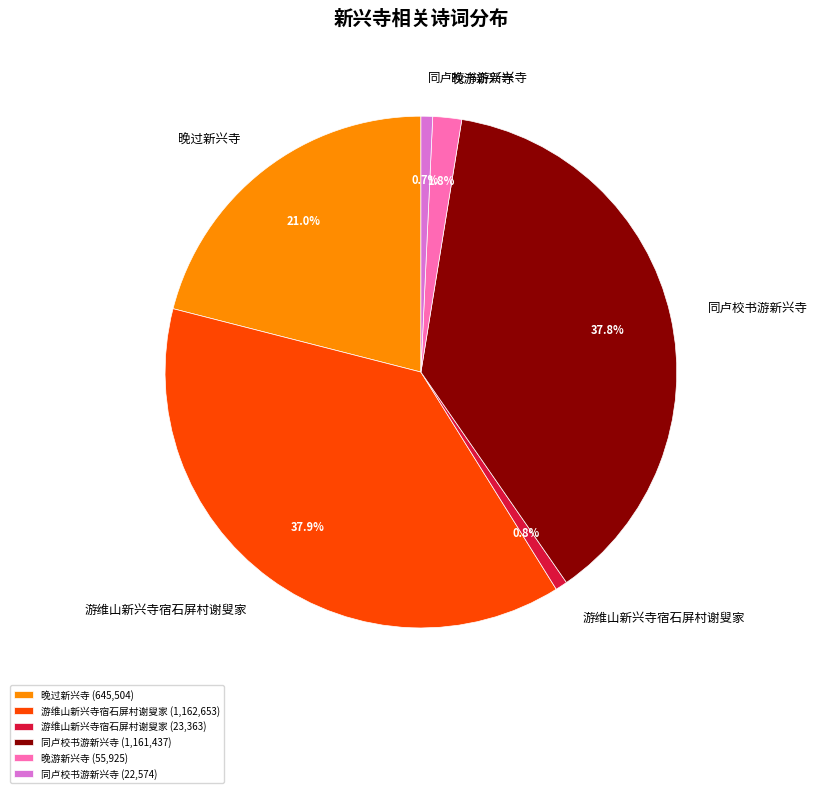

Approximately how many times larger is the value at 游维山新兴寺宿石屏村谢叟家 (1,162,653) compared to 同卢校书游新兴寺 (1,161,437)?

1.0